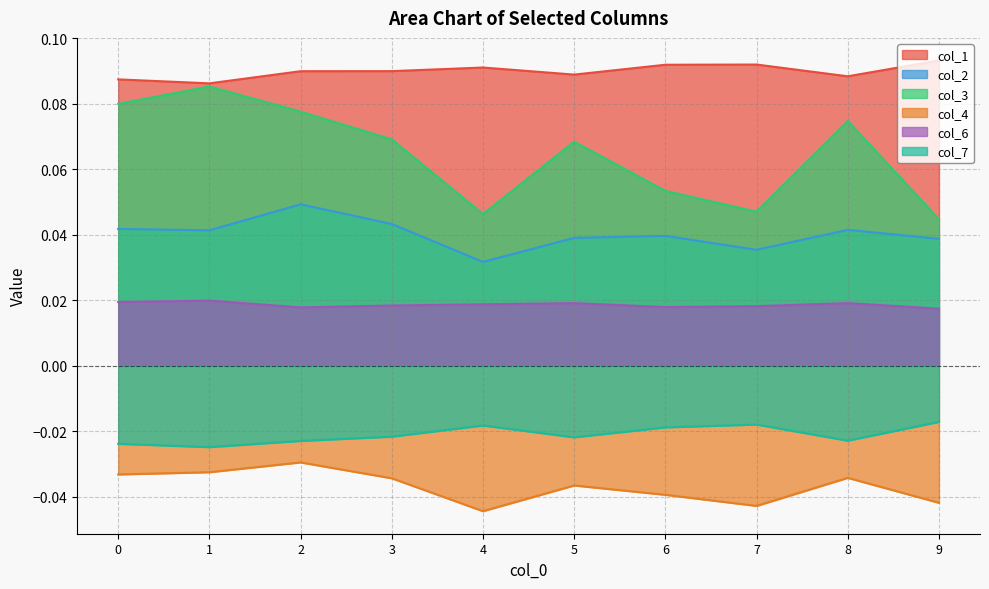

At which category is the sum across all series the highest?

2